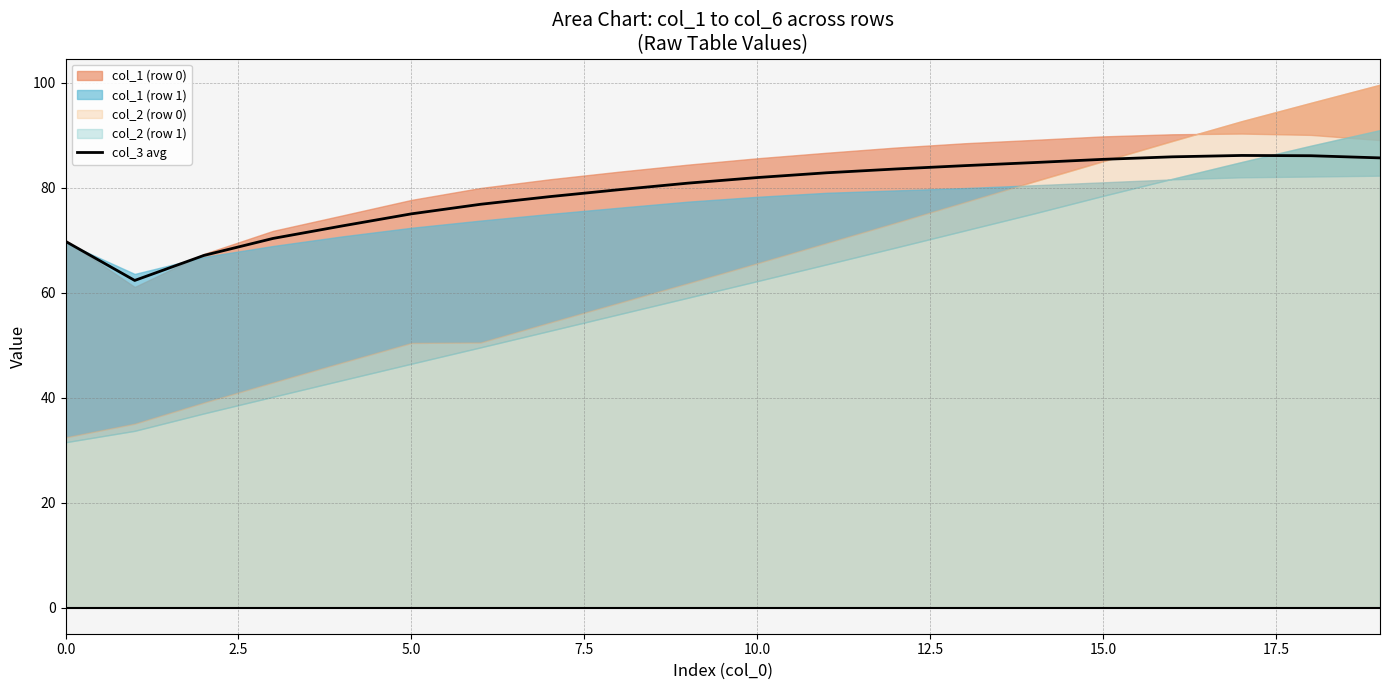

Is it true that col_3 avg equals 69.8 at 0.0?

True